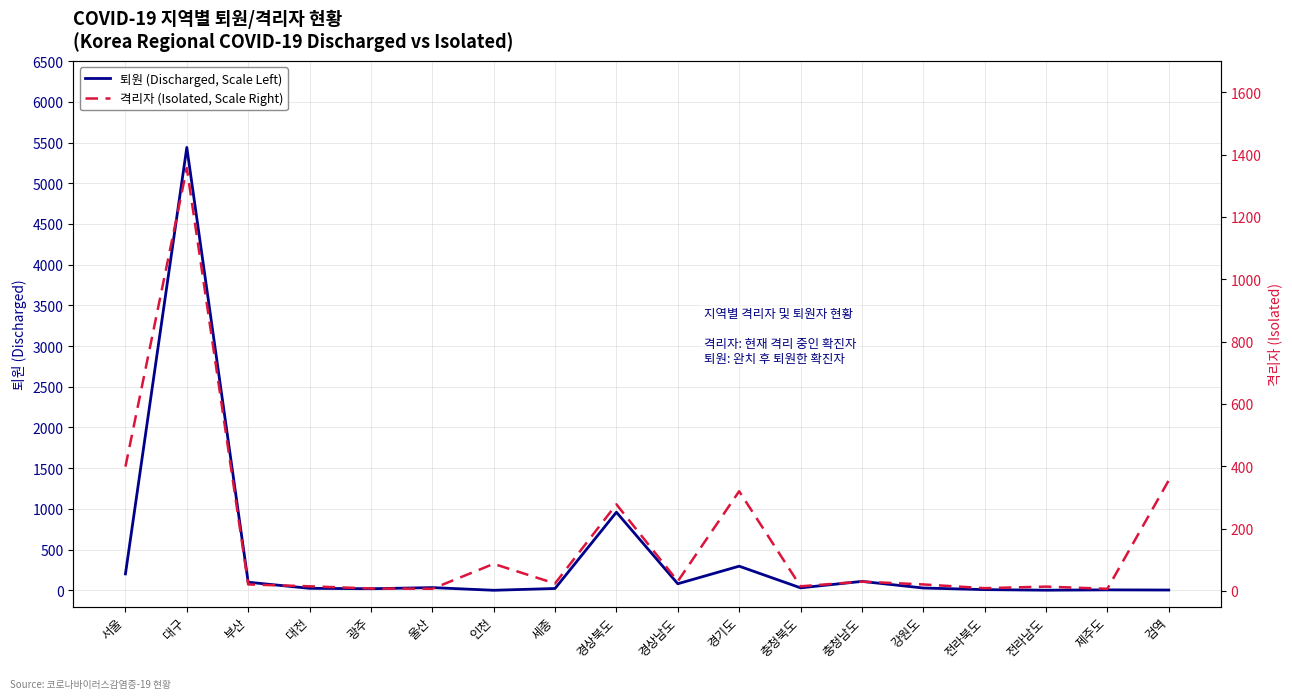

What is the greatest value displayed?

5440